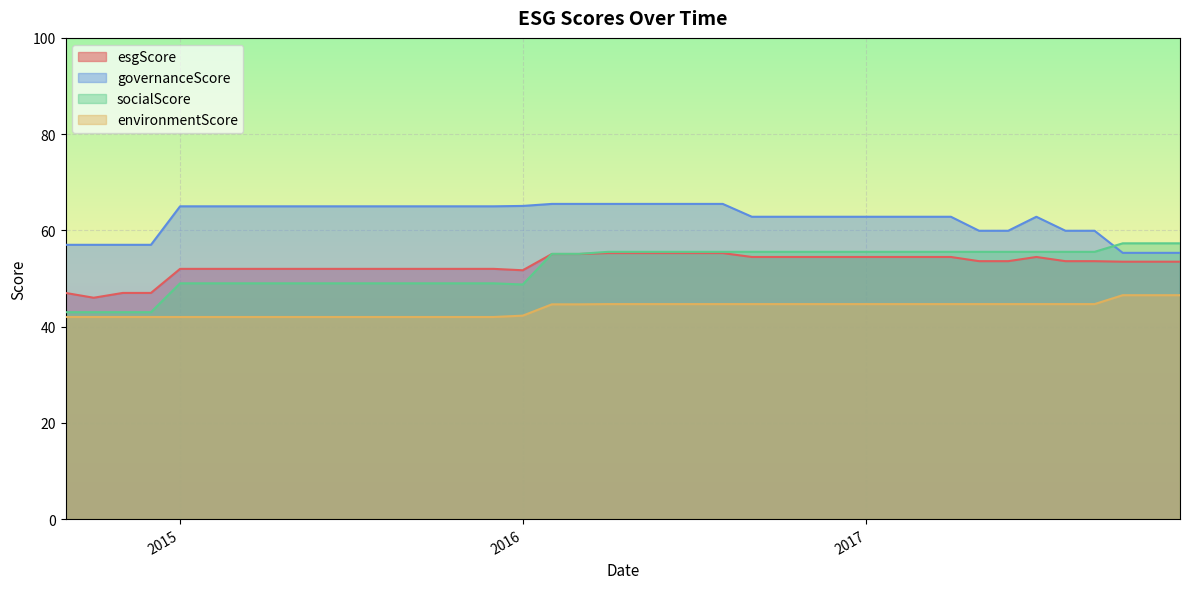

What is the minimum value for esgScore?

46.0